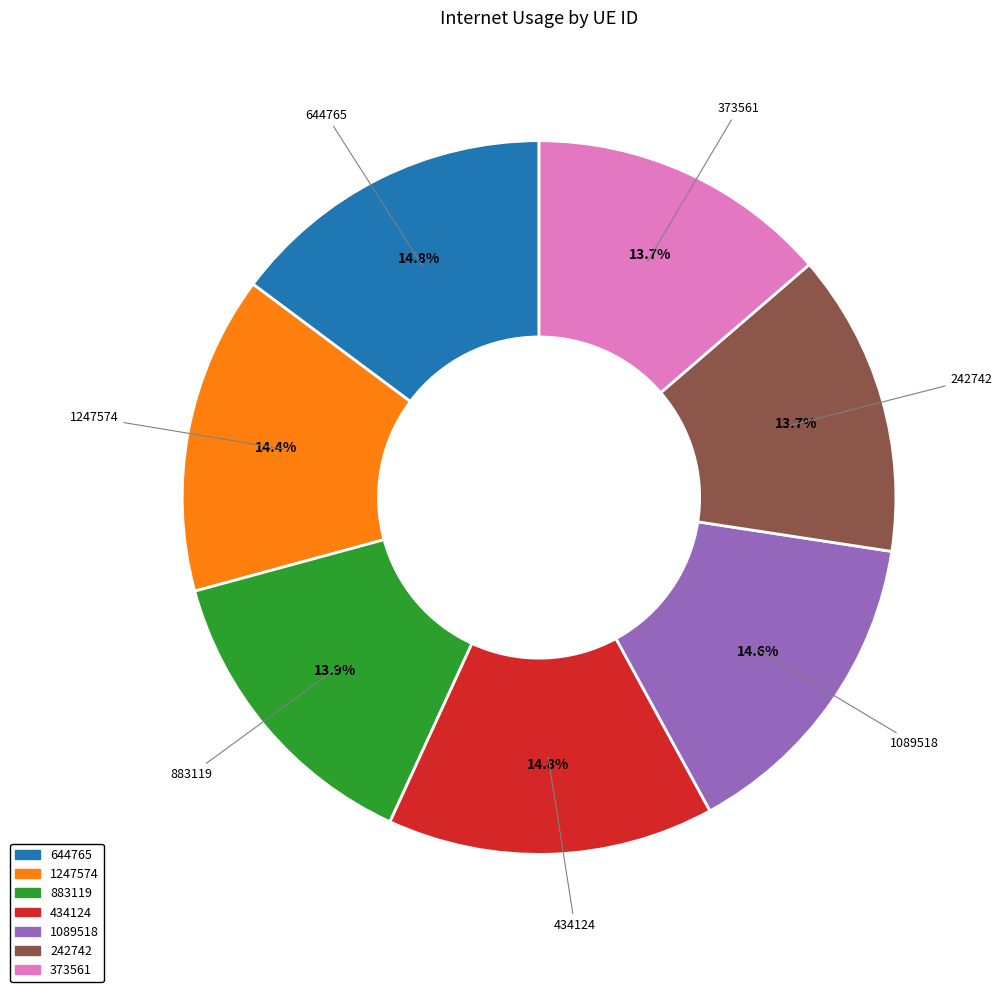

Does any single category account for the majority?

No